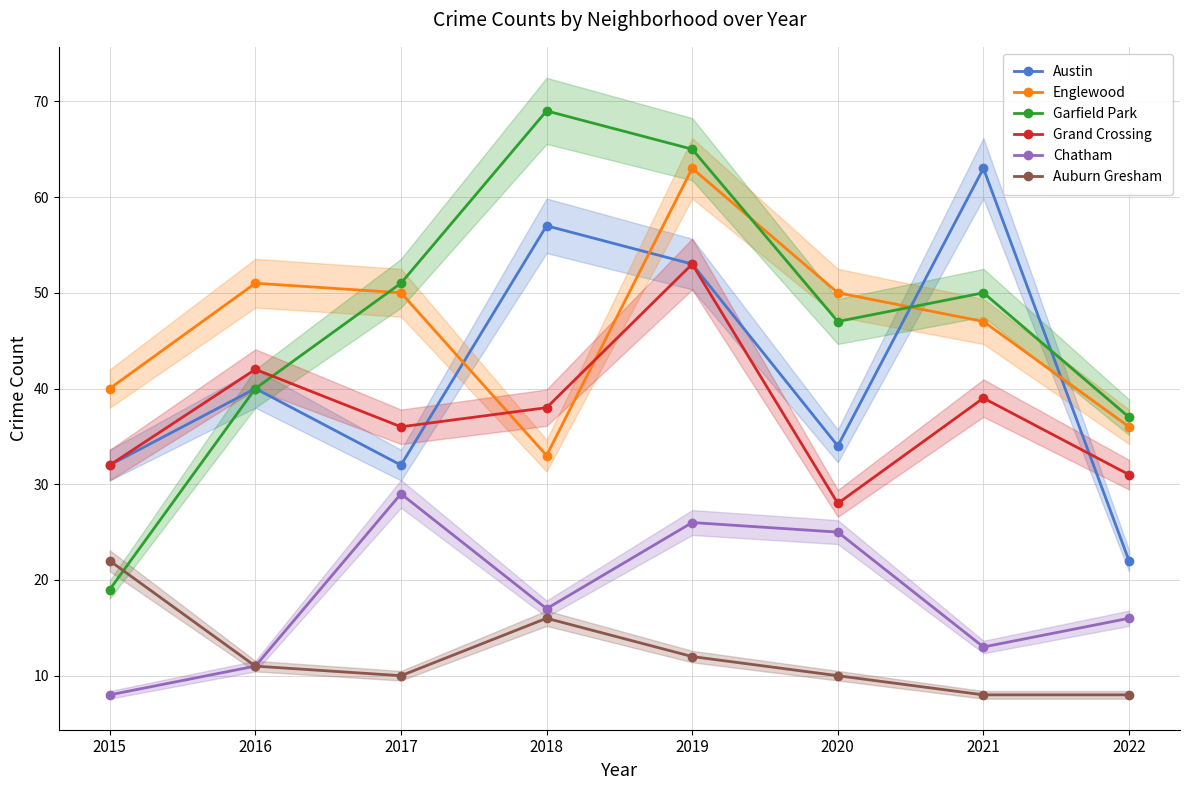

Reading left to right, what are all the values shown in this chart?

Austin: 2015=32	2016=40	2017=32	2018=57	2019=53	2020=34	2021=63	2022=22
Englewood: 2015=40	2016=51	2017=50	2018=33	2019=63	2020=50	2021=47	2022=36
Garfield Park: 2015=19	2016=40	2017=51	2018=69	2019=65	2020=47	2021=50	2022=37
Grand Crossing: 2015=32	2016=42	2017=36	2018=38	2019=53	2020=28	2021=39	2022=31
Chatham: 2015=8	2016=11	2017=29	2018=17	2019=26	2020=25	2021=13	2022=16
Auburn Gresham: 2015=22	2016=11	2017=10	2018=16	2019=12	2020=10	2021=8	2022=8